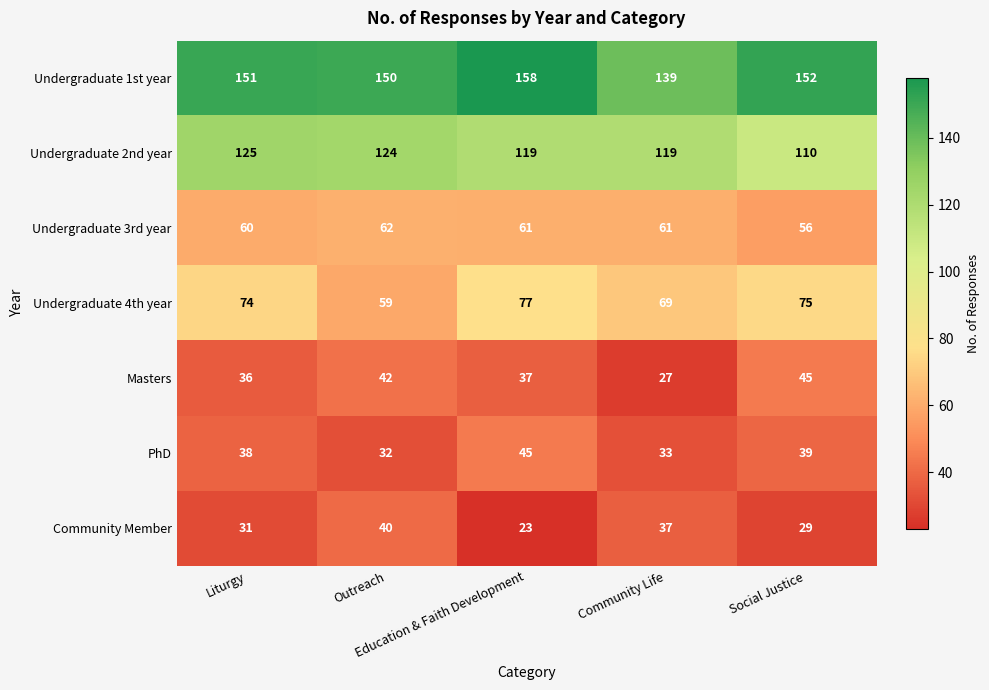

How many distinct data groups are displayed?

7